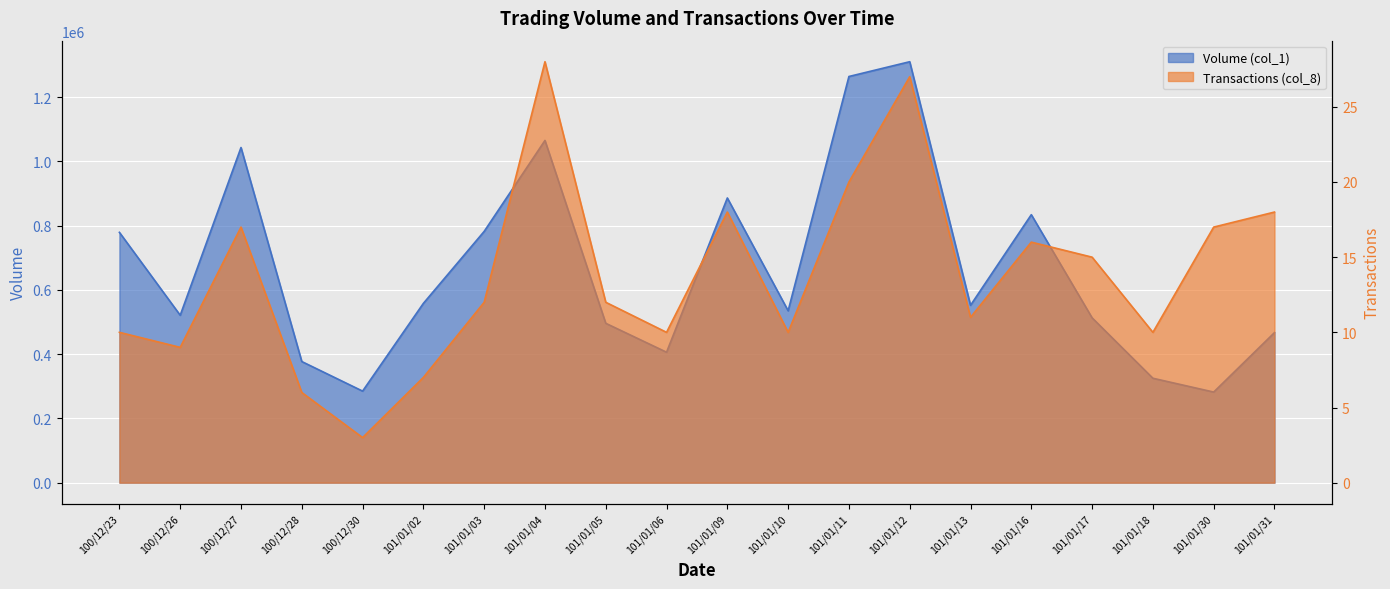

True or false: Volume (col_1) and Transactions (col_8) cross at least once.

False